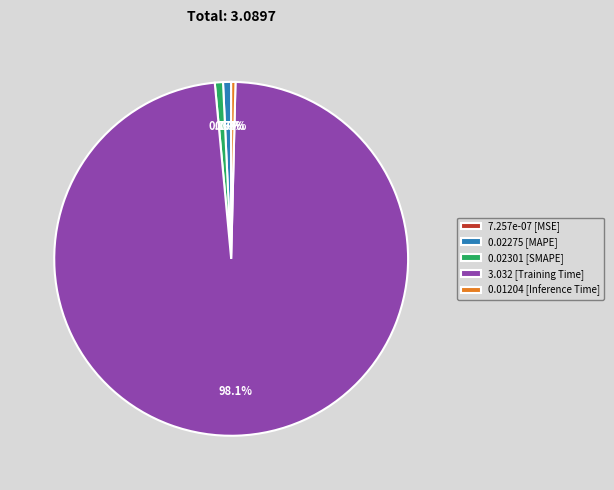

Do 3.032 [Training Time] and 0.02275 [MAPE] together represent more than half of the pie?

Yes